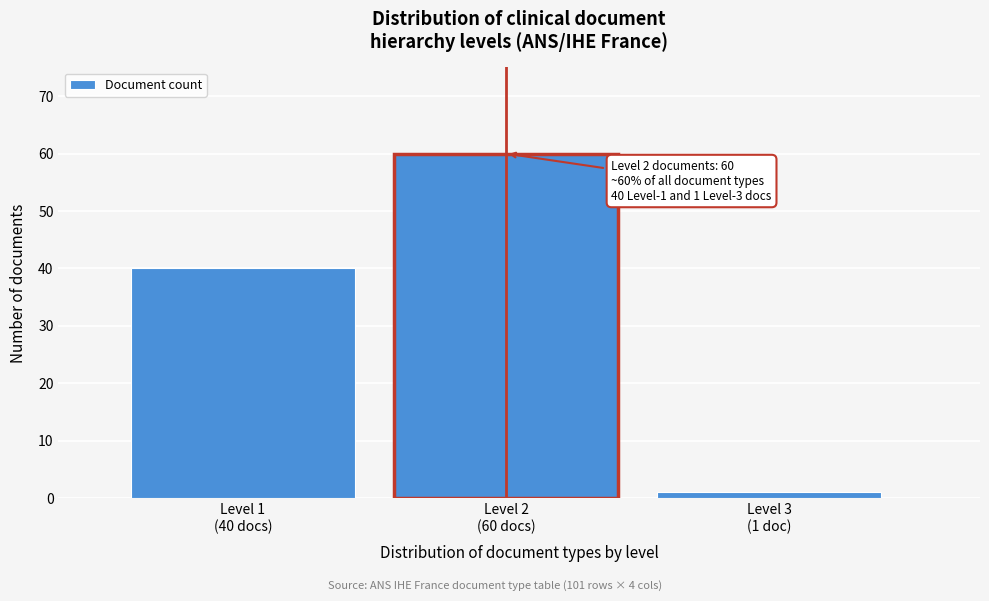

Reading left to right, what are all the values shown in this chart?

40	60	1